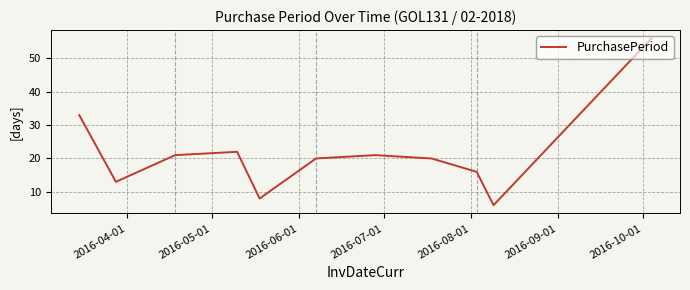

Is this an area chart (filled region under the line)?

No